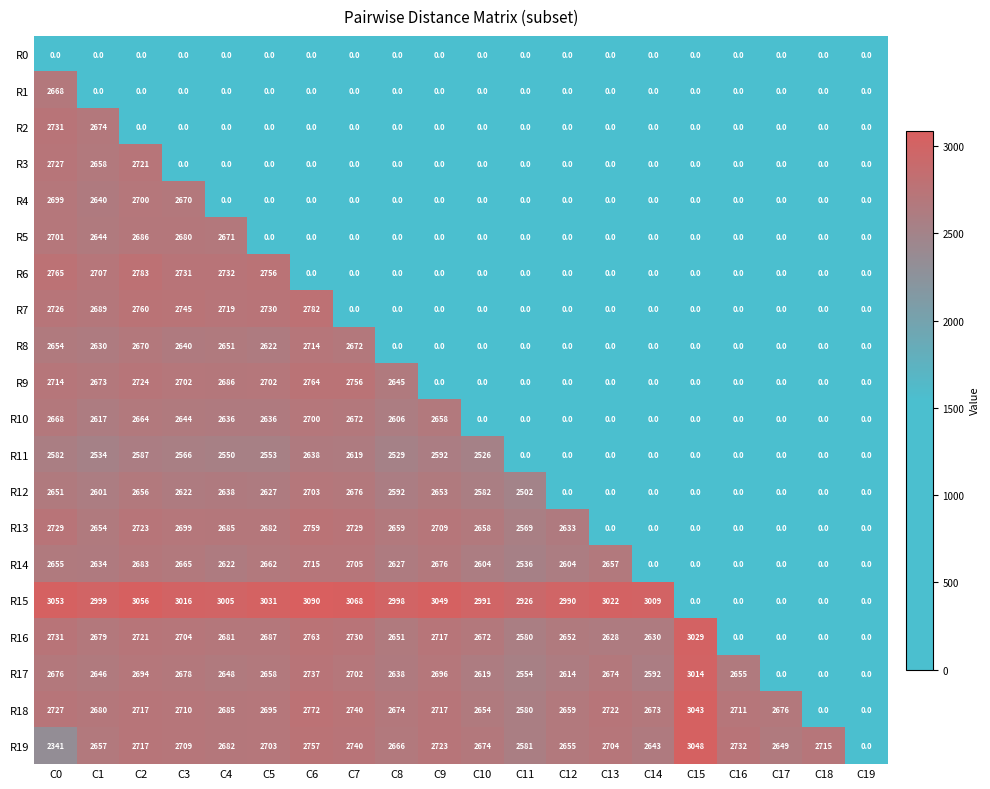

What is the maximum value for R4?

2700